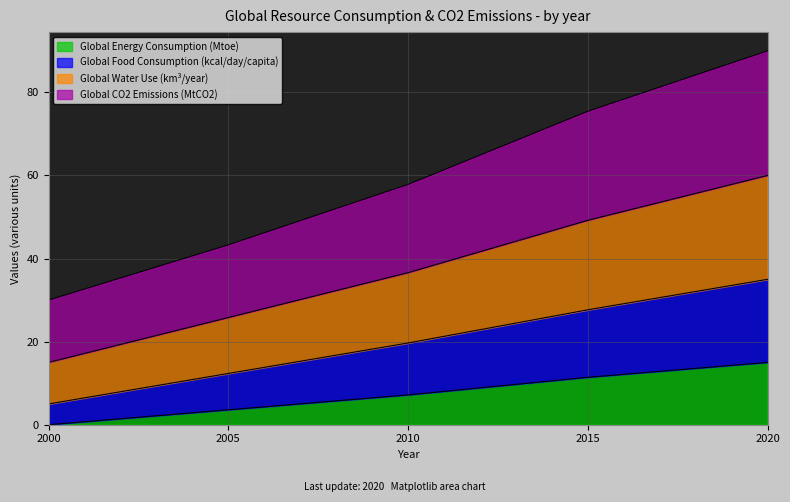

What is the value of the Global CO2 Emissions (MtCO2) point at the 1st from the left?

15.0